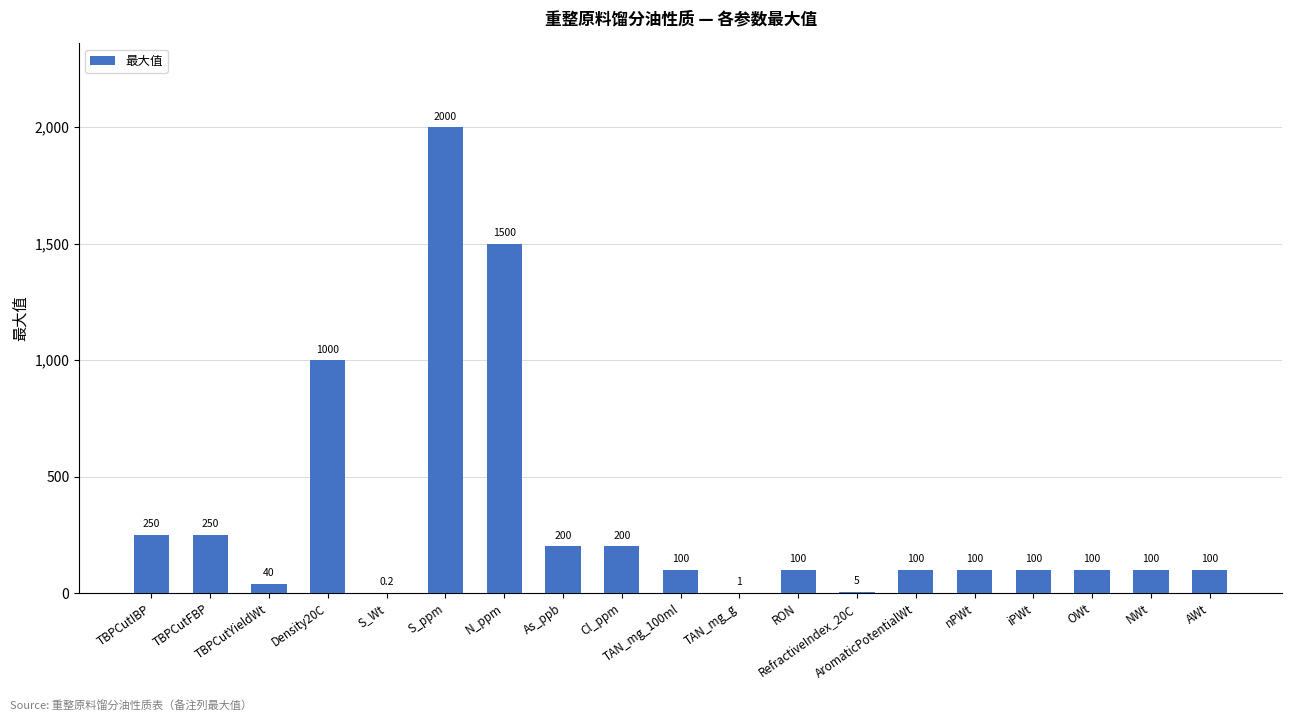

At which label is the value closest to 1000?

Density20C